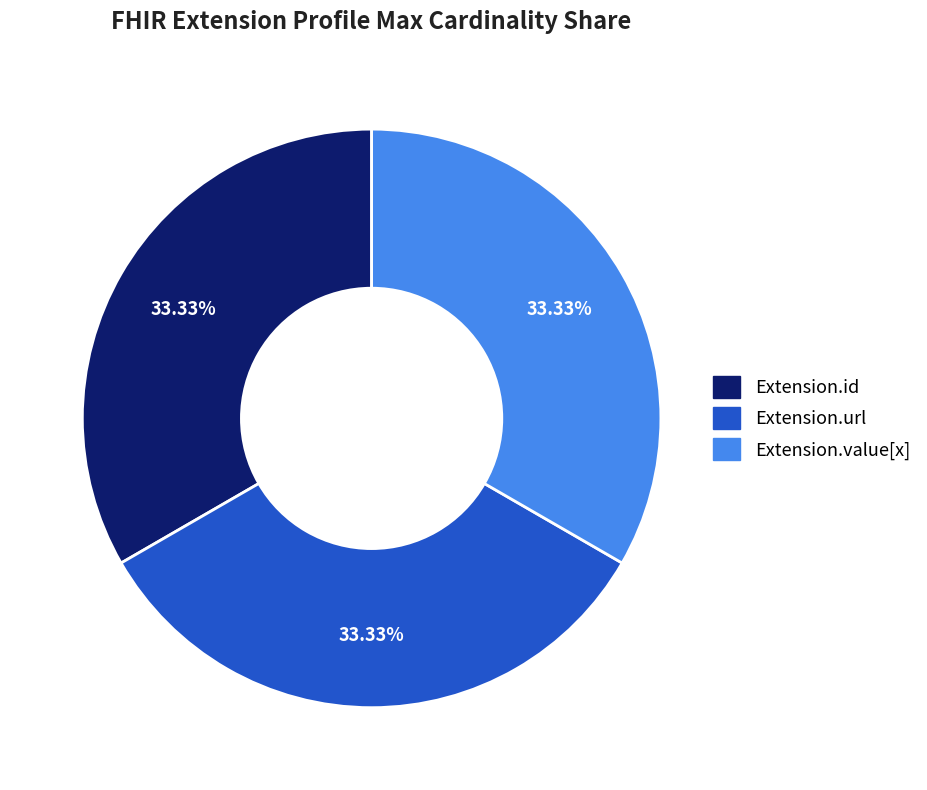

Is there a majority slice in this chart?

No